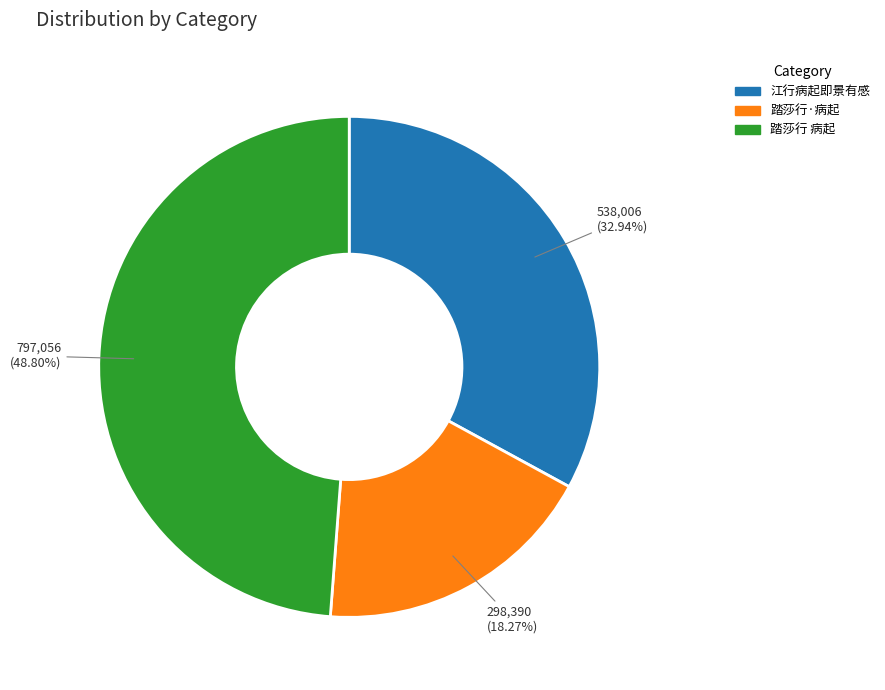

Which category has the smallest portion of the pie?

踏莎行·病起